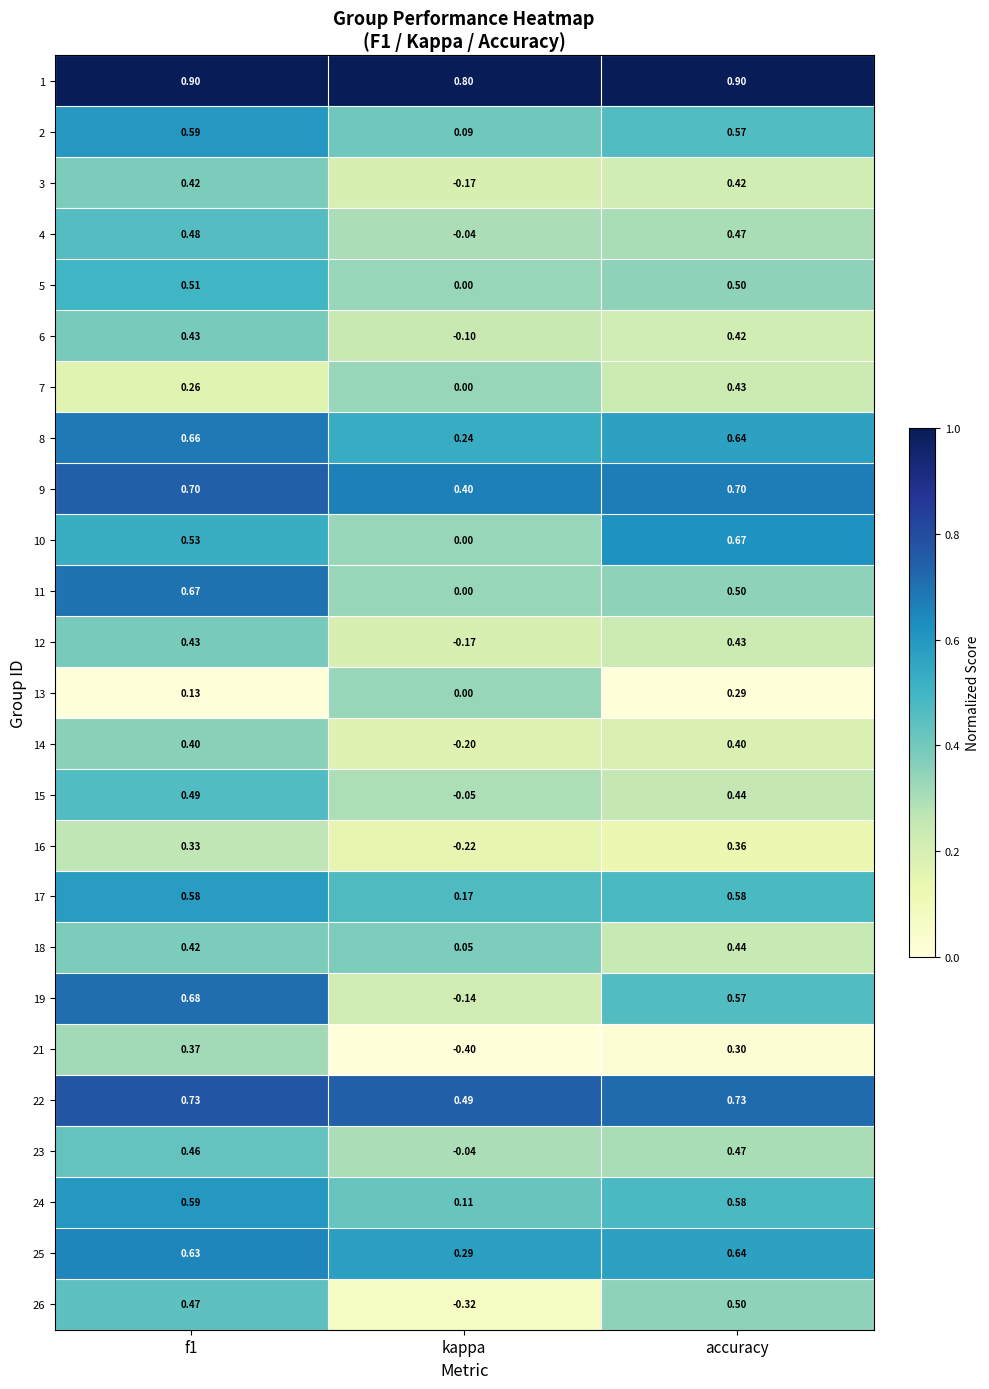

What is the greatest value displayed?

0.9